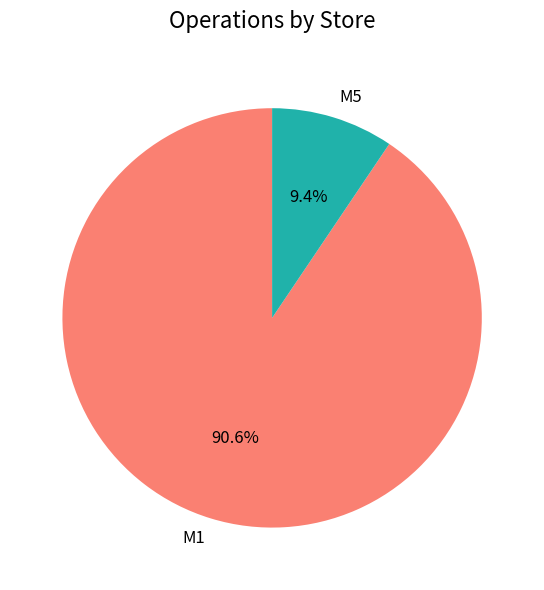

How many segments does this pie chart have?

2